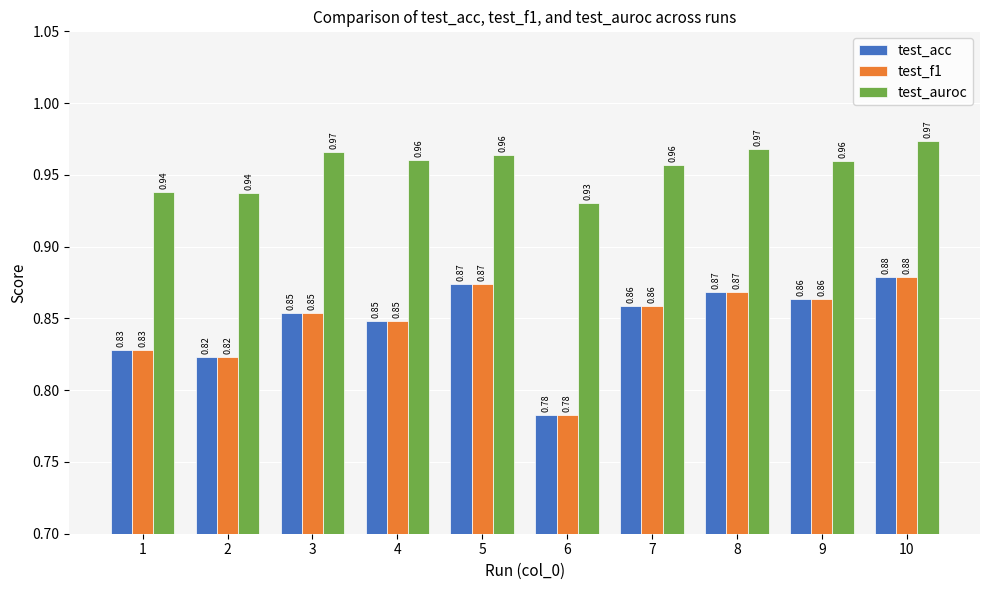

What is the total value across all series at 2?

2.6